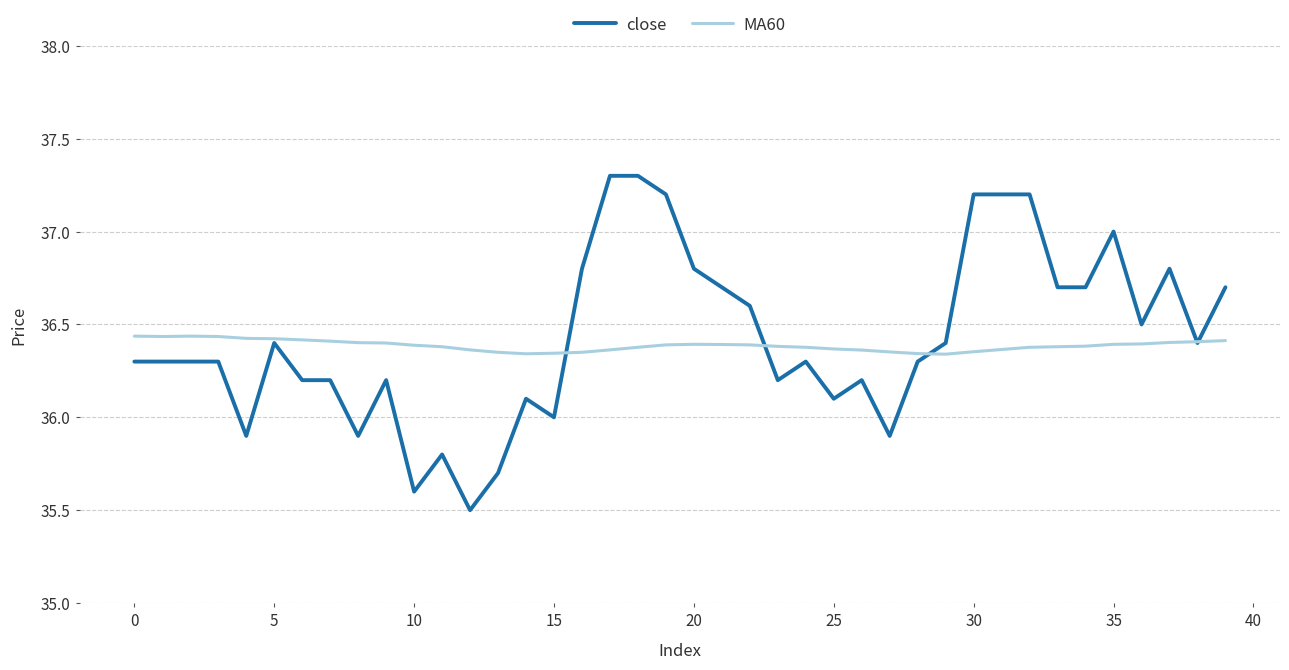

Does the chart have visible grid lines?

Yes